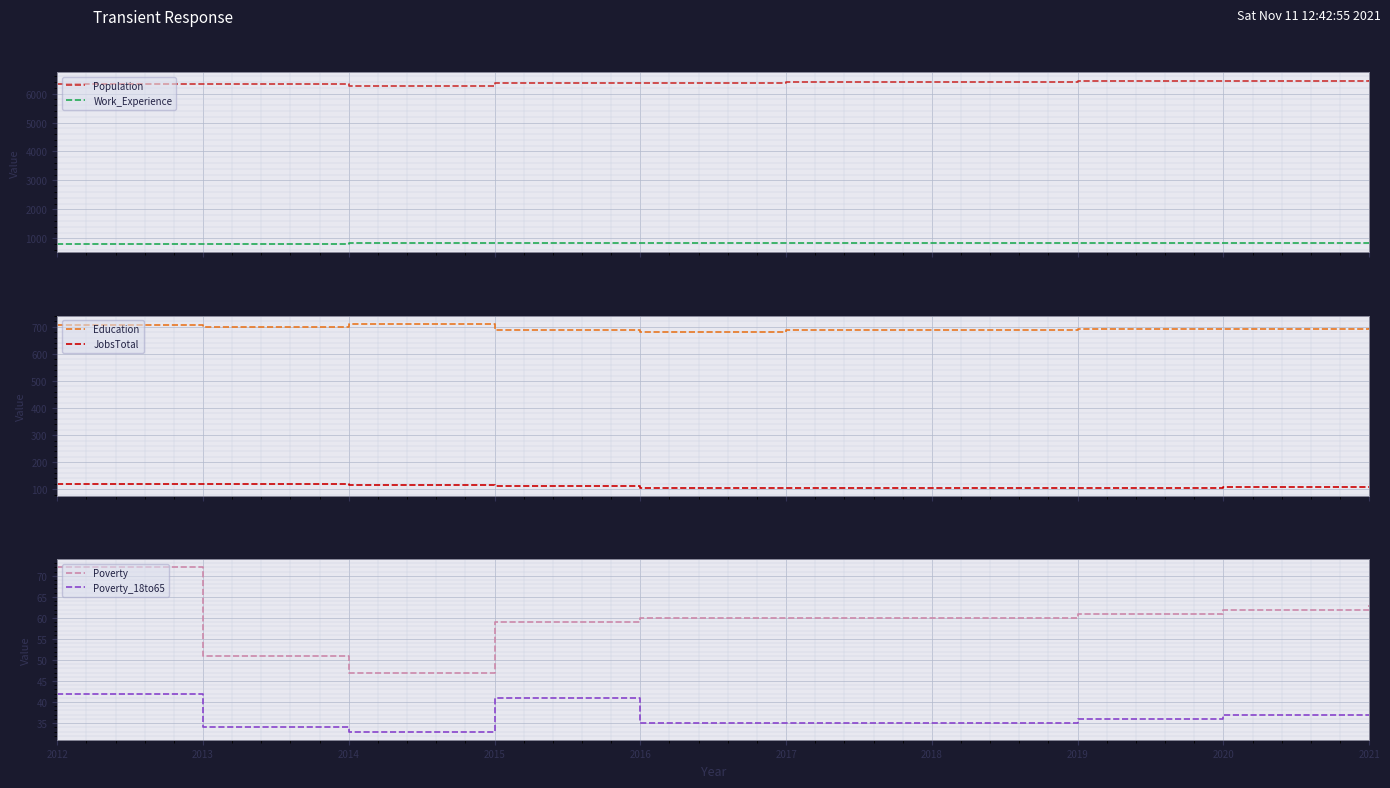

True or false: Population and JobsTotal intersect in this chart.

False